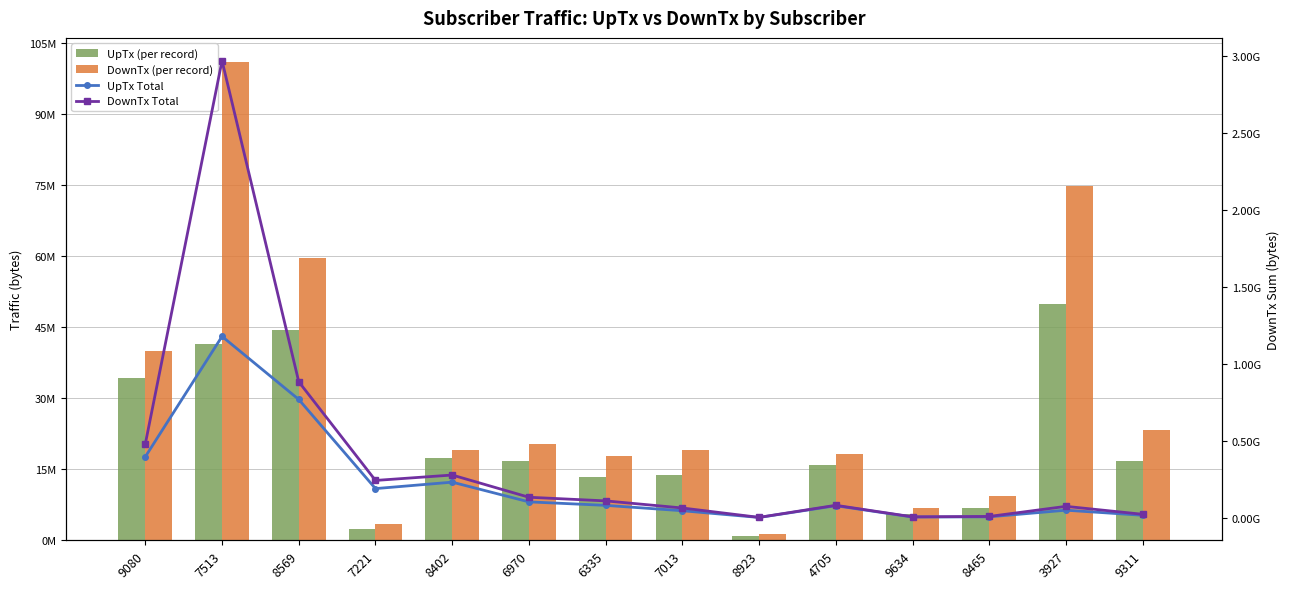

How many values in the UpTx Total series are below 81331469?

7